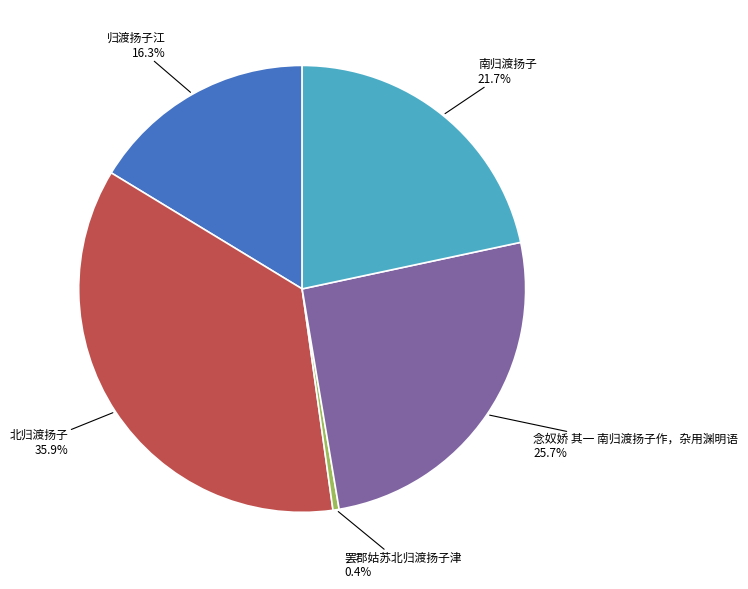

Which has a higher value, 罢郡姑苏北归渡扬子津 or 念奴娇 其一 南归渡扬子作，杂用渊明语?

念奴娇 其一 南归渡扬子作，杂用渊明语